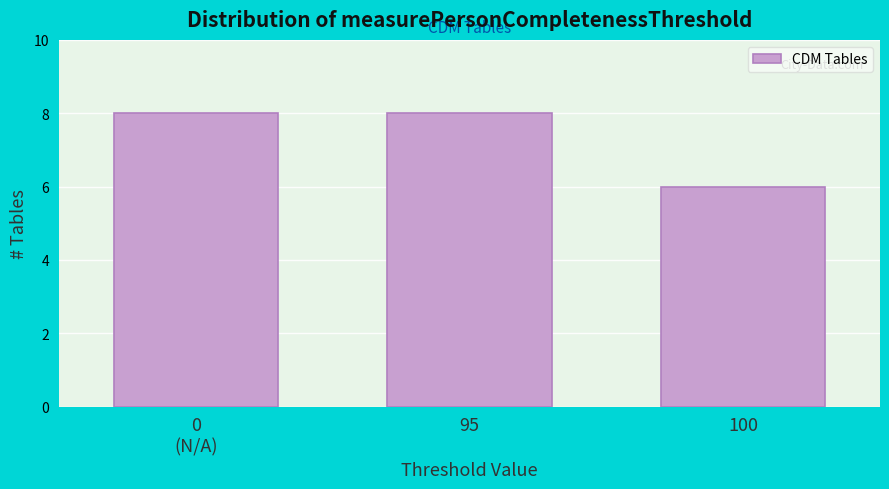

Reading left to right, what are all the values shown in this chart?

8	8	6